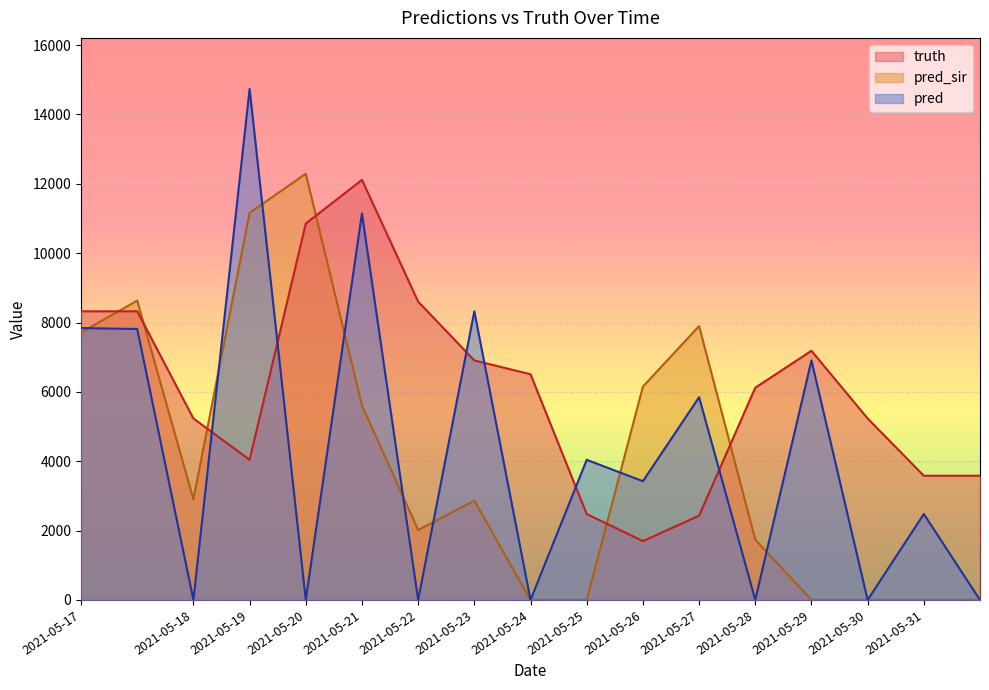

True or false: truth has a value of 6508.0 at 2021-05-24.

True